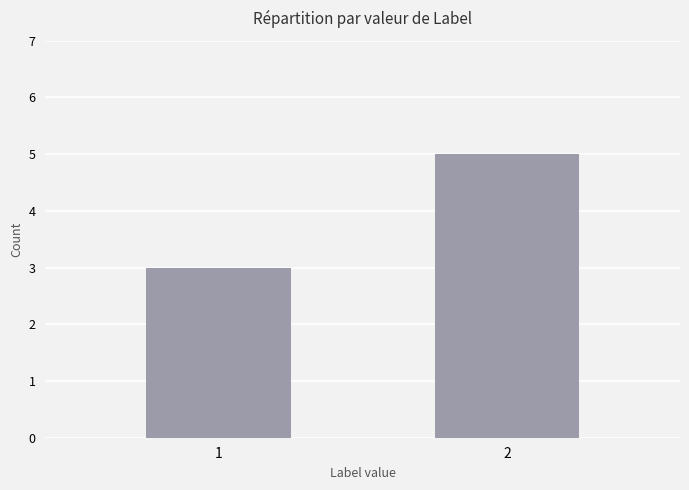

Is it true that the value at 2 is 5?

True